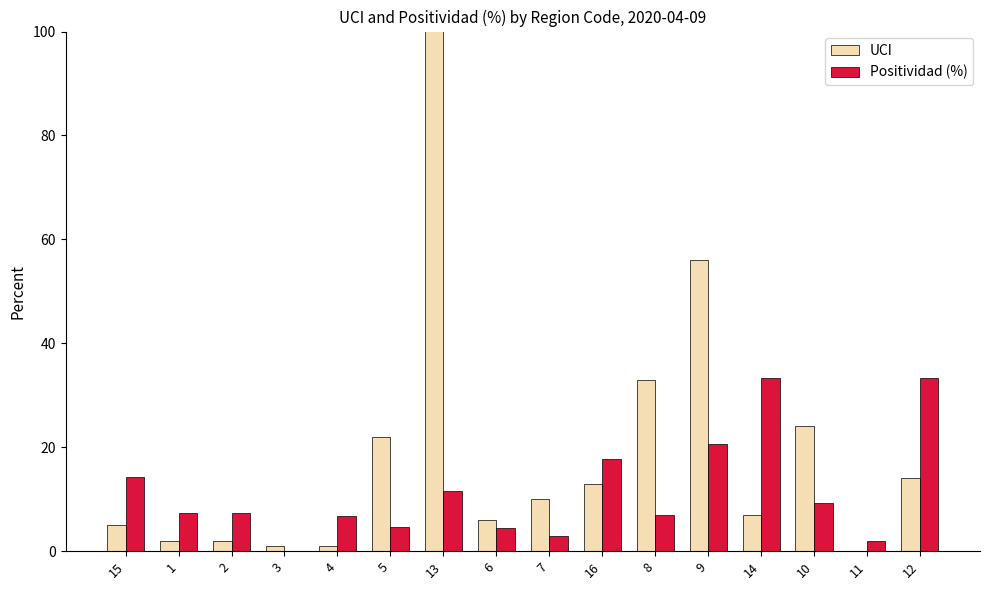

What is the total value across all series at 12?

47.4